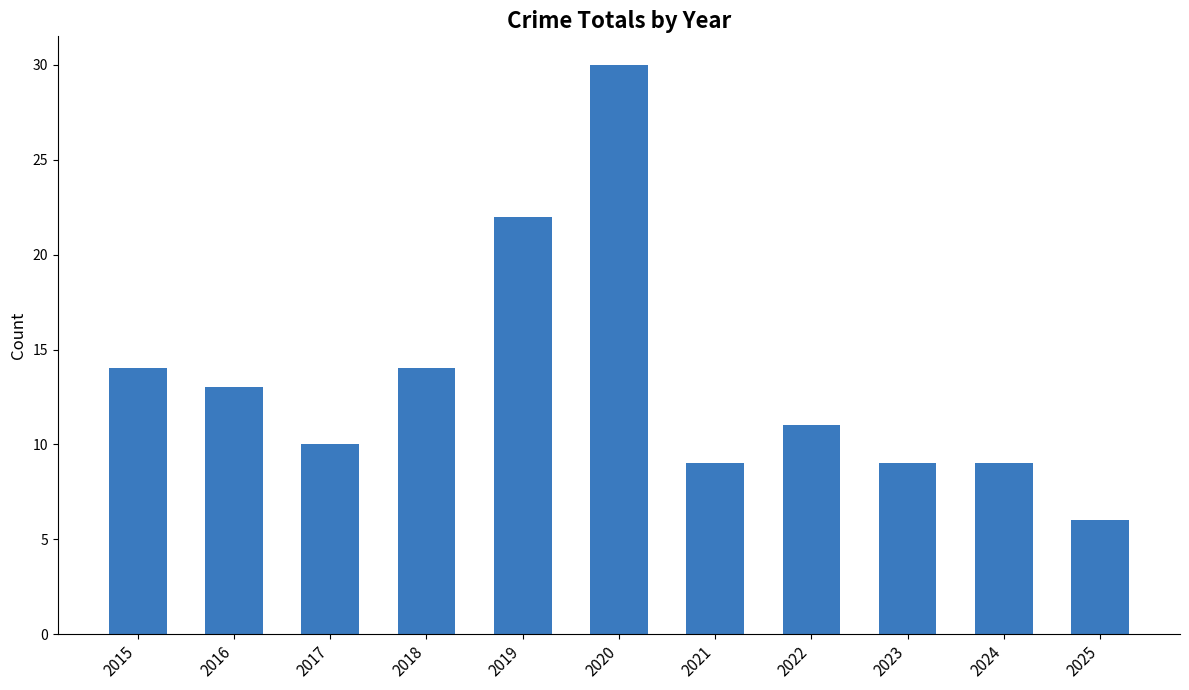

The value at 2022 is 7. True or false?

False